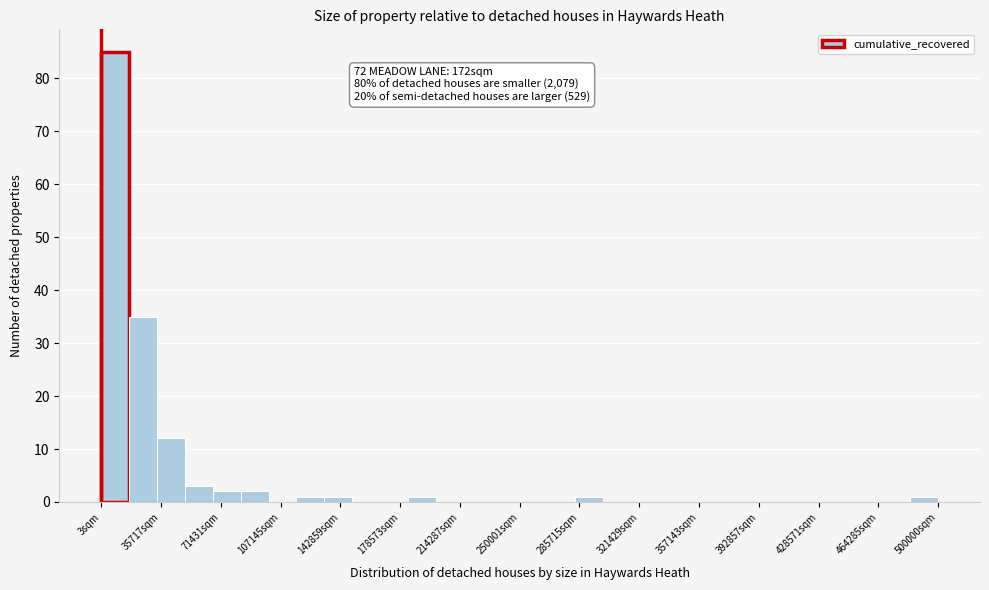

Around what value on the x-axis is the tallest bar? Give the approximate position of its centre, as read against the axis.

10000